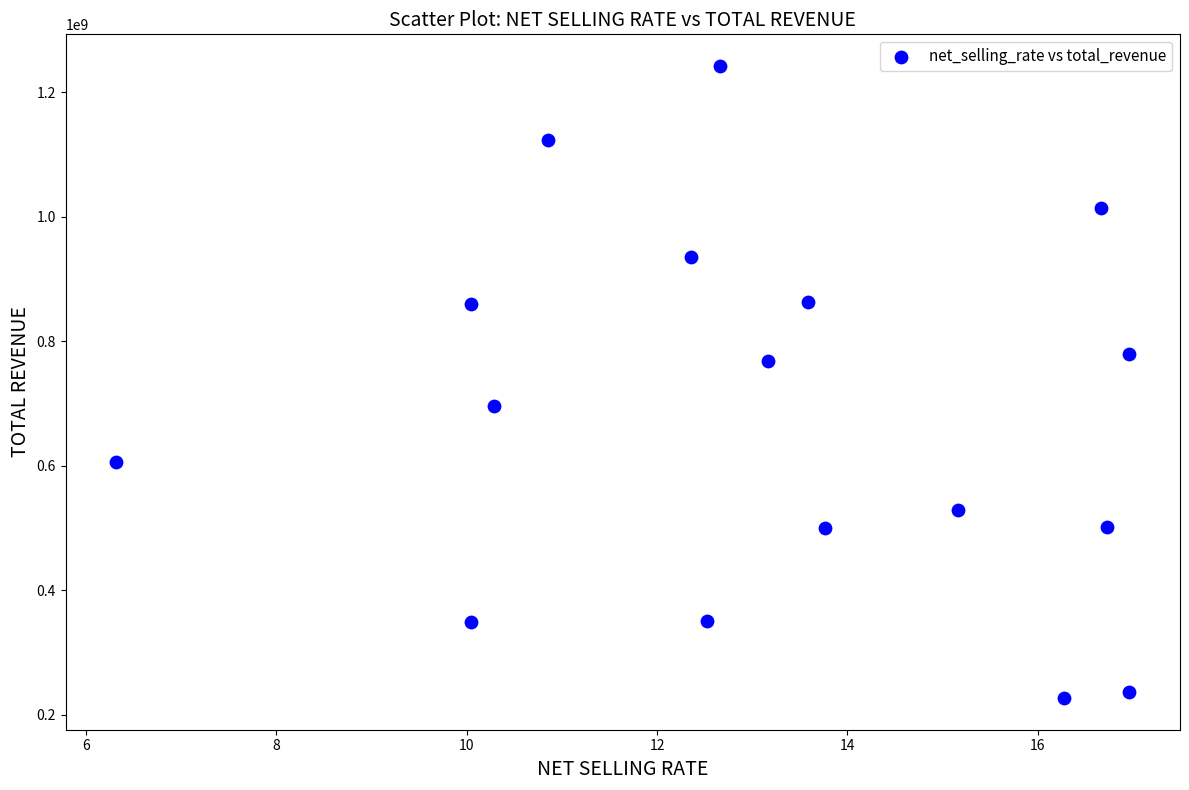

What is the range of X values (max minus min)?

10.6